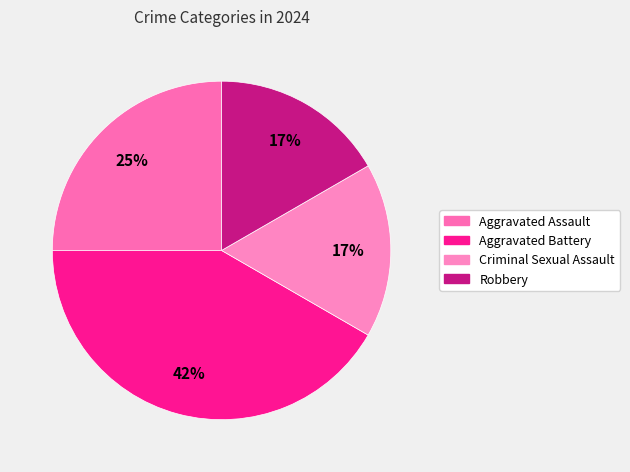

Is there a majority slice in this chart?

No